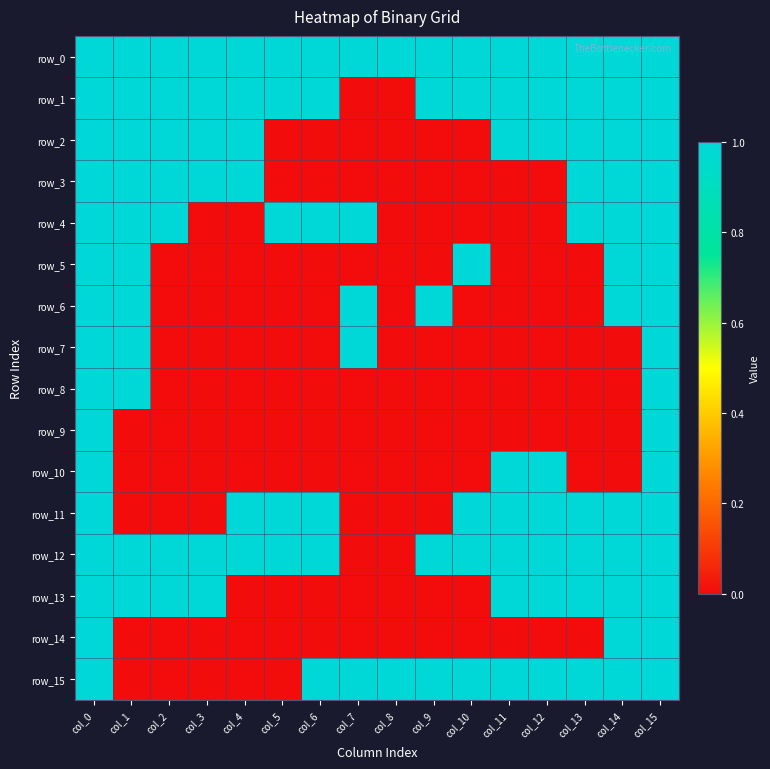

Reading right to left, extract all data points from this chart.

row_0: 1	1	1	1	1	1	1	1	1	1	1	1	1	1	1	1
row_1: 1	1	1	1	1	1	1	0	0	1	1	1	1	1	1	1
row_2: 1	1	1	1	1	0	0	0	0	0	0	1	1	1	1	1
row_3: 1	1	1	0	0	0	0	0	0	0	0	1	1	1	1	1
row_4: 1	1	1	0	0	0	0	0	1	1	1	0	0	1	1	1
row_5: 1	1	0	0	0	1	0	0	0	0	0	0	0	0	1	1
row_6: 1	1	0	0	0	0	1	0	1	0	0	0	0	0	1	1
row_7: 1	0	0	0	0	0	0	0	1	0	0	0	0	0	1	1
row_8: 1	0	0	0	0	0	0	0	0	0	0	0	0	0	1	1
row_9: 1	0	0	0	0	0	0	0	0	0	0	0	0	0	0	1
row_10: 1	0	0	1	1	0	0	0	0	0	0	0	0	0	0	1
row_11: 1	1	1	1	1	1	0	0	0	1	1	1	0	0	0	1
row_12: 1	1	1	1	1	1	1	0	0	1	1	1	1	1	1	1
row_13: 1	1	1	1	1	0	0	0	0	0	0	0	1	1	1	1
row_14: 1	1	0	0	0	0	0	0	0	0	0	0	0	0	0	1
row_15: 1	1	1	1	1	1	1	1	1	1	0	0	0	0	0	1